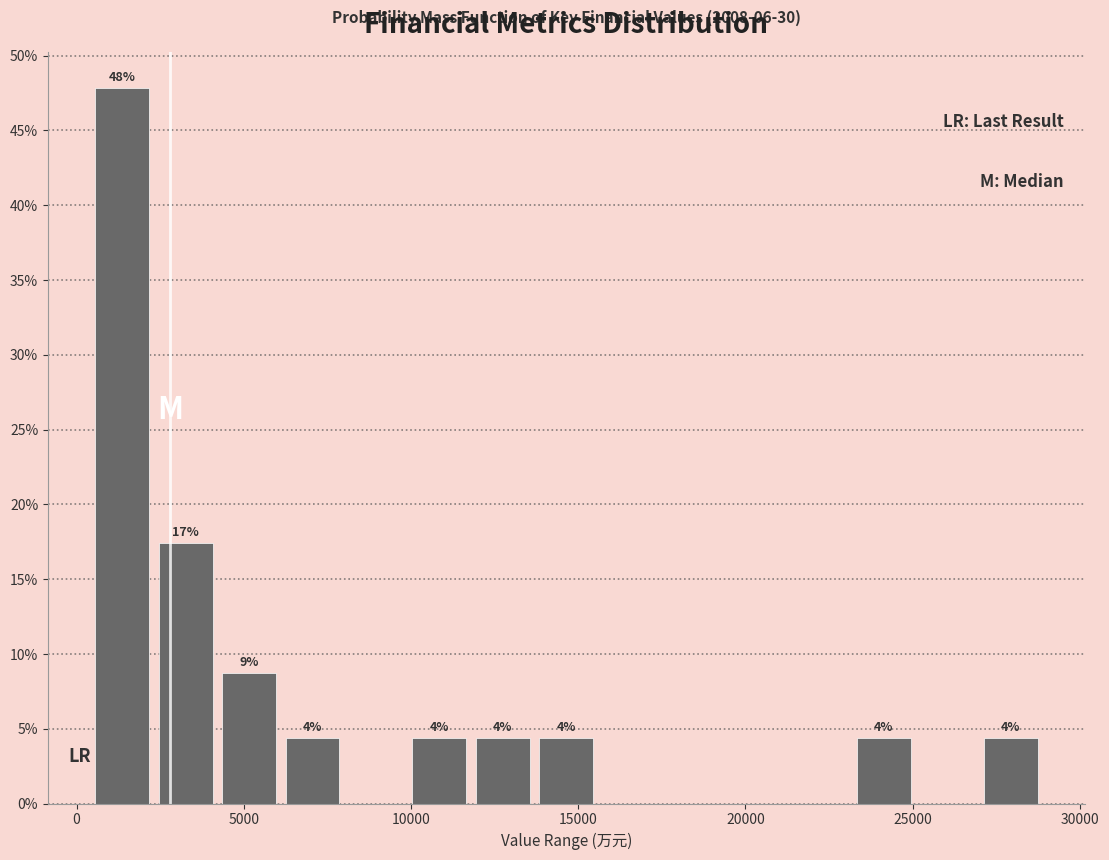

Read against the x-axis, roughly where is the centre of the tallest bar?

1500